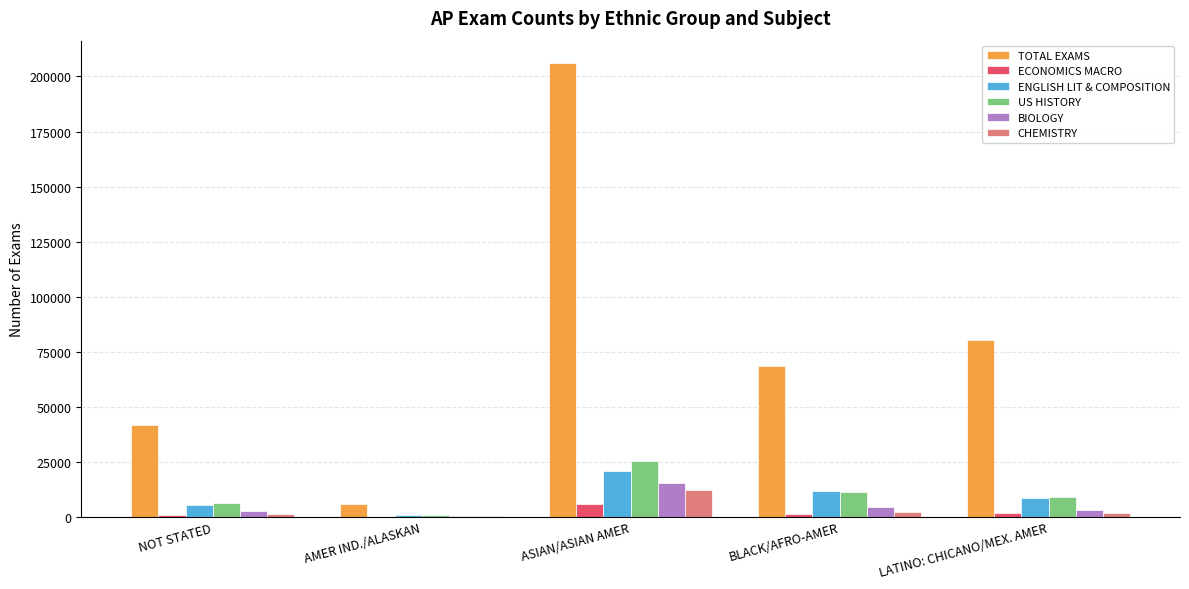

Where does the ECONOMICS MACRO series first go above 1132?

ASIAN/ASIAN AMER